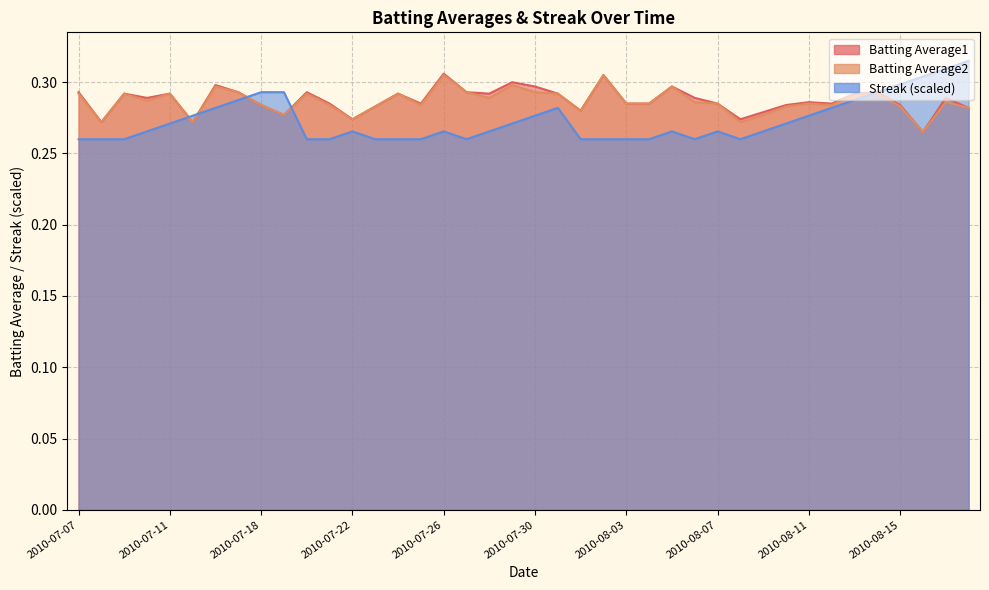

At which label does Batting Average1 reach its peak?

2010-07-26